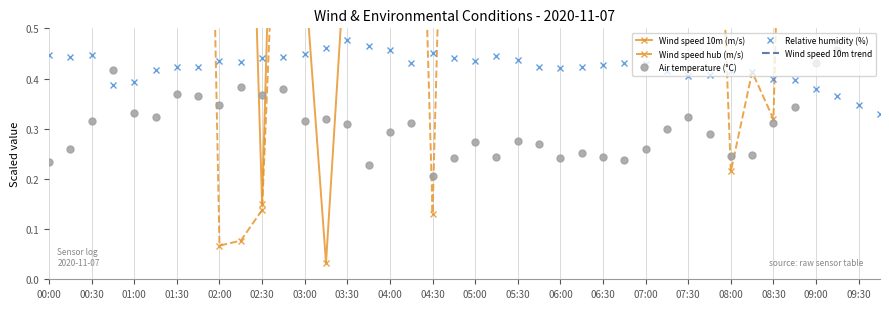

Is it true that Relative humidity (%) equals 0.5 at 08:30?

False